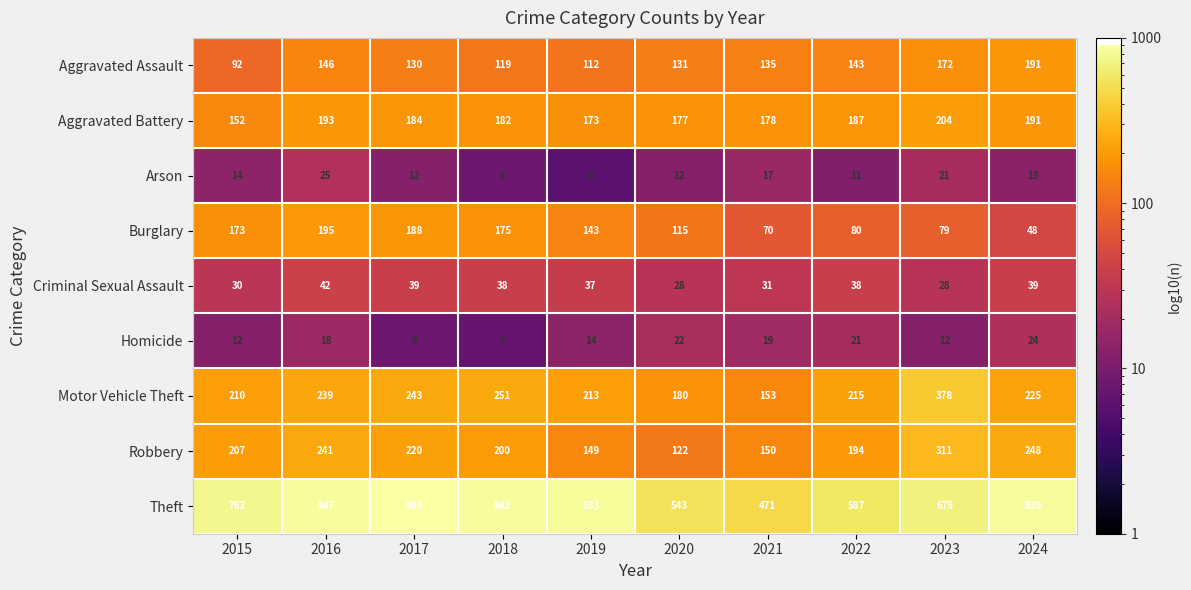

What is the spread (max minus min) of values at 2016?

829